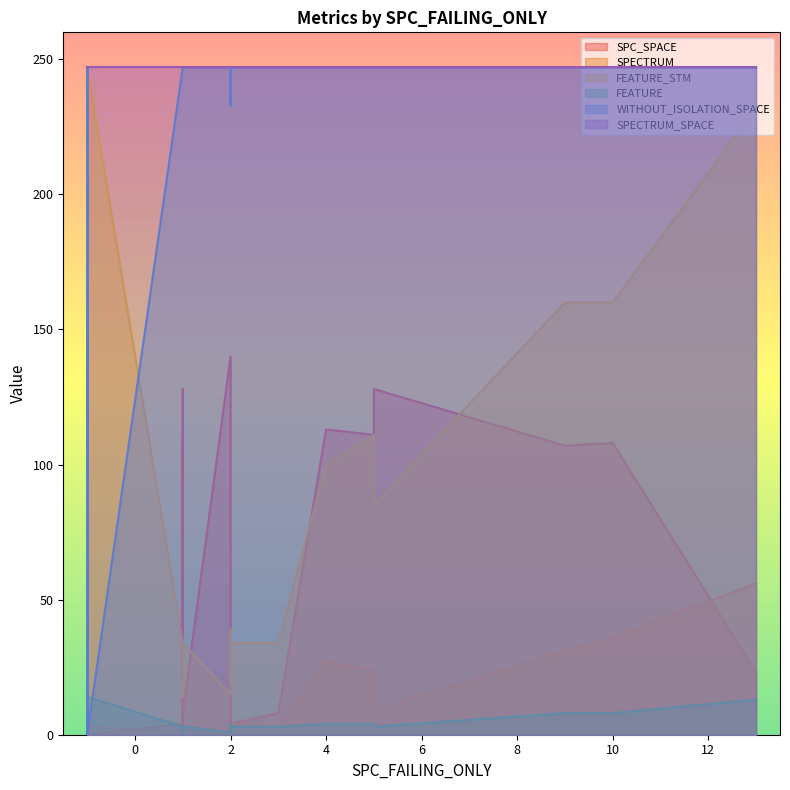

How many lines are shown in the chart?

6